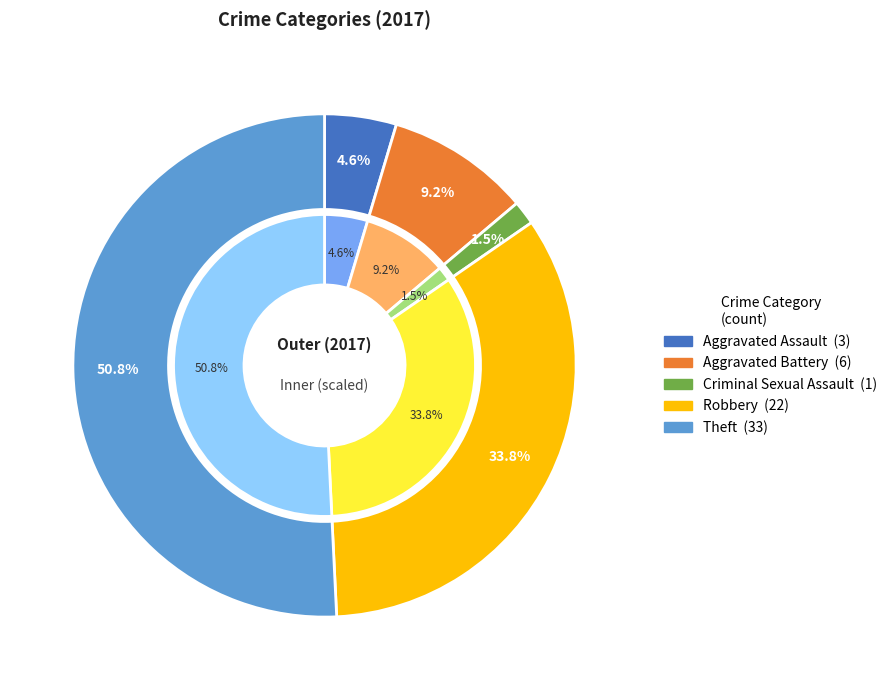

Is it true that Aggravated Battery is 15% of the pie?

False